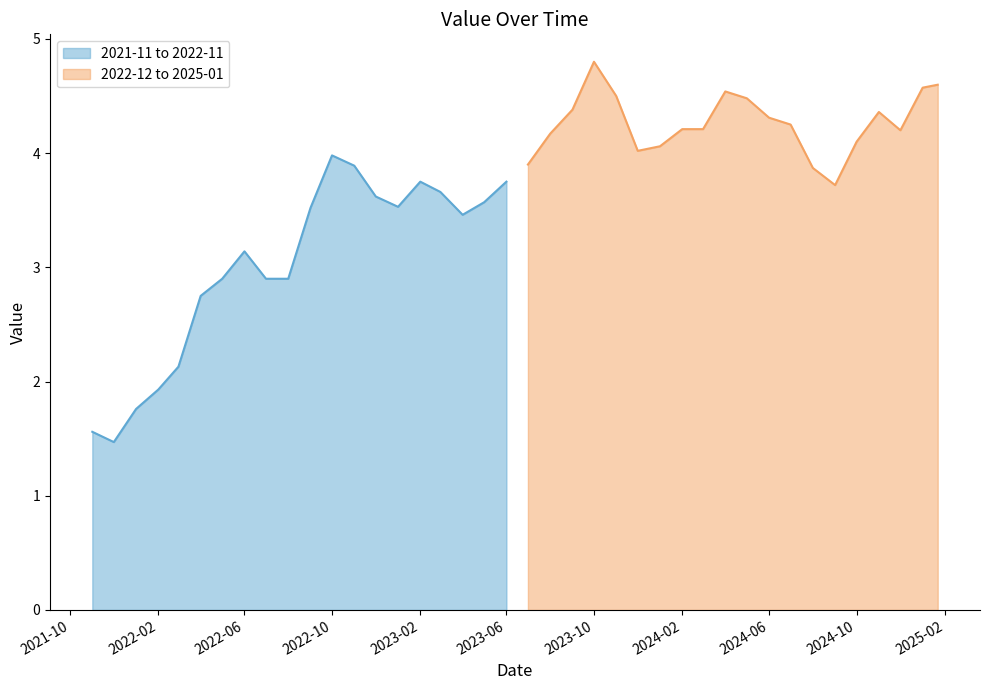

List the labels in order of value, largest first.

2023-10-01, 2025-01-22, 2025-01-01, 2024-04-01, 2023-11-01, 2024-05-01, 2023-09-01, 2024-11-01, 2024-06-01, 2024-07-01, 2024-03-01, 2024-02-01, 2024-12-01, 2023-08-01, 2024-10-01, 2024-01-01, 2023-12-01, 2022-10-01, 2023-07-01, 2022-11-01, 2024-08-01, 2023-06-01, 2023-02-01, 2024-09-01, 2023-03-01, 2022-12-01, 2023-05-01, 2023-01-01, 2022-09-01, 2023-04-01, 2022-06-01, 2022-08-01, 2022-07-01, 2022-05-01, 2022-04-01, 2022-03-01, 2022-02-01, 2022-01-01, 2021-11-01, 2021-12-01